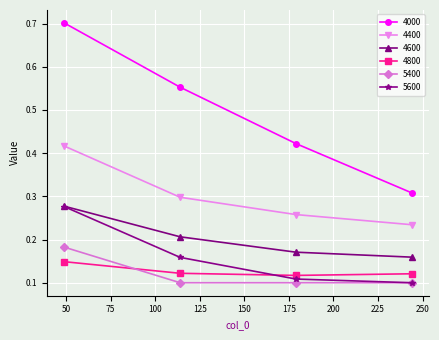

Does the chart have visible grid lines?

Yes